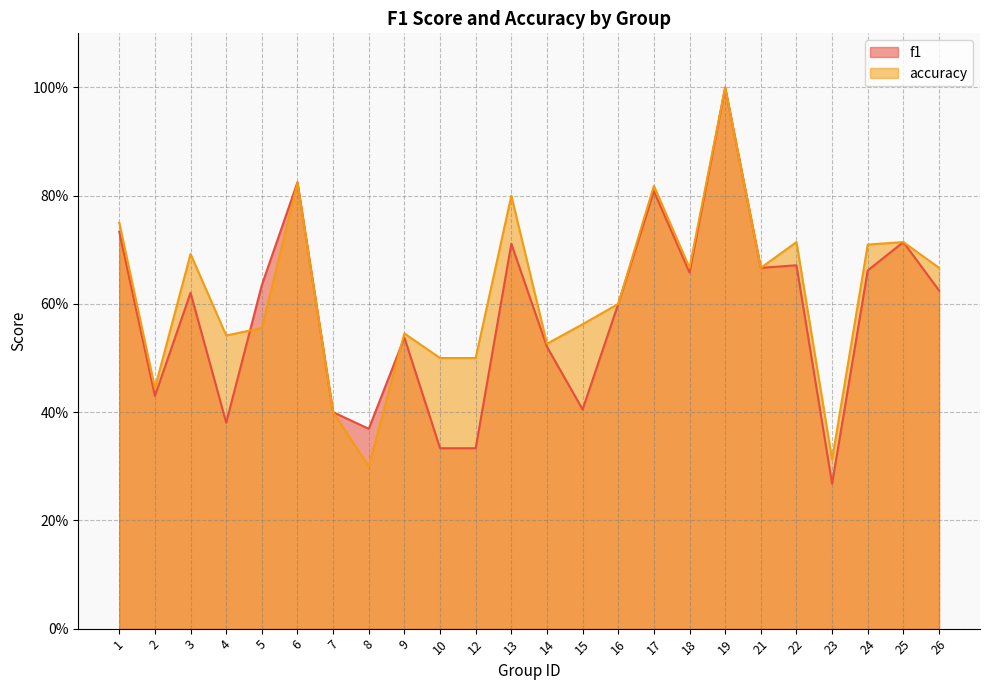

What is the average value of the accuracy series?

0.6